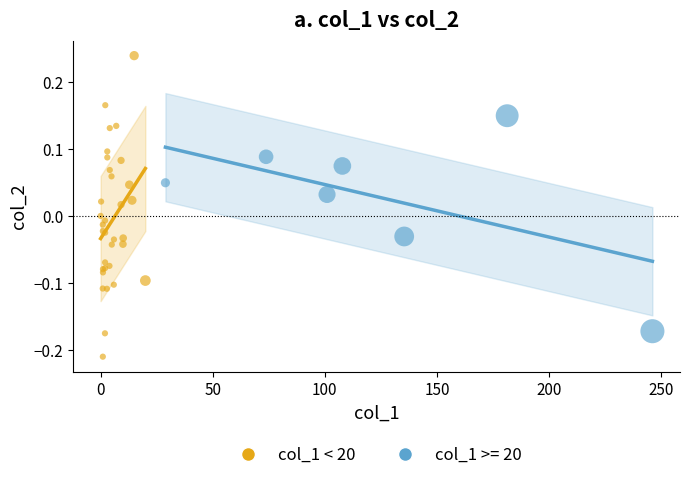

Which series reaches the minimum Y coordinate?

col_1 < 20